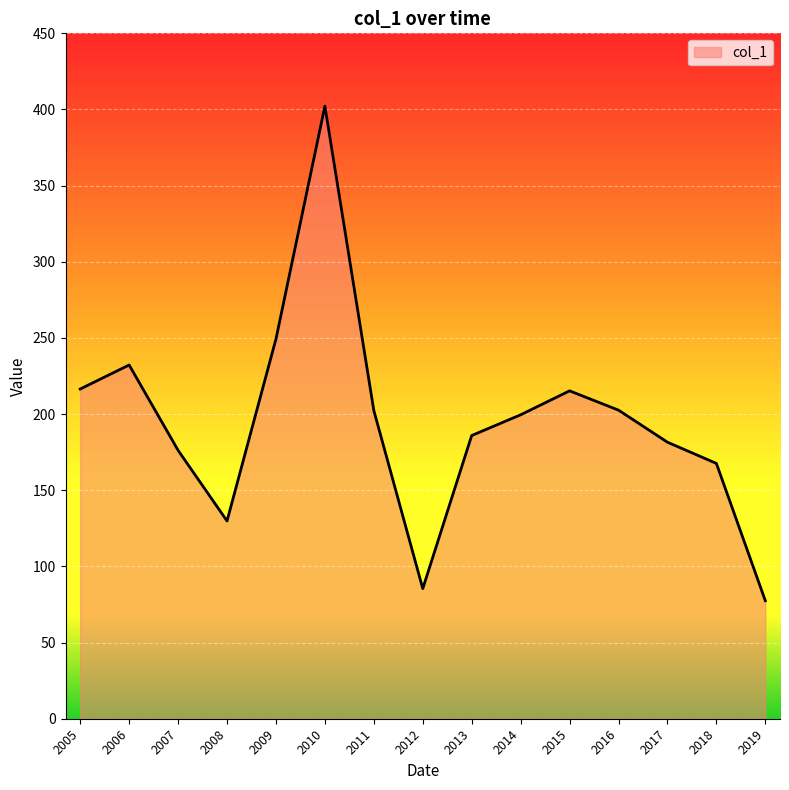

What is the maximum value shown in the chart?

402.2